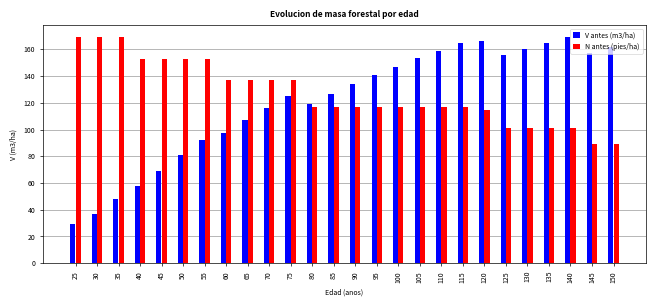

At 35, list the series in order from smallest to largest.

V antes (m3/ha), N antes (pies/ha)